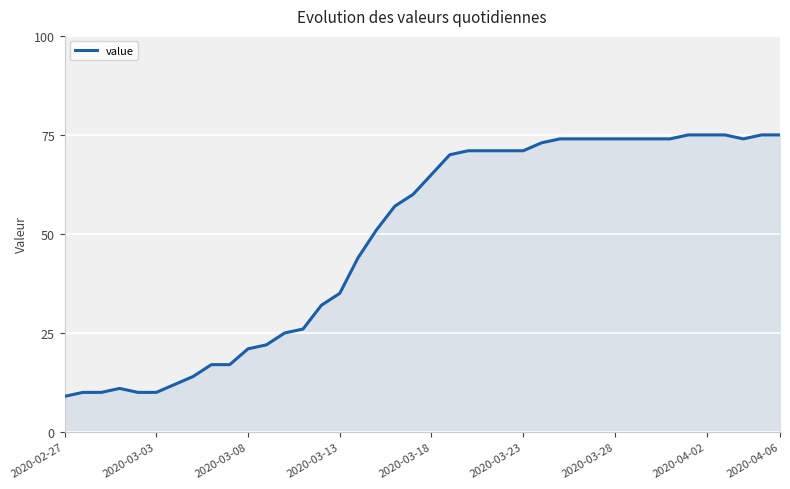

What is the difference between the maximum and minimum values?

66